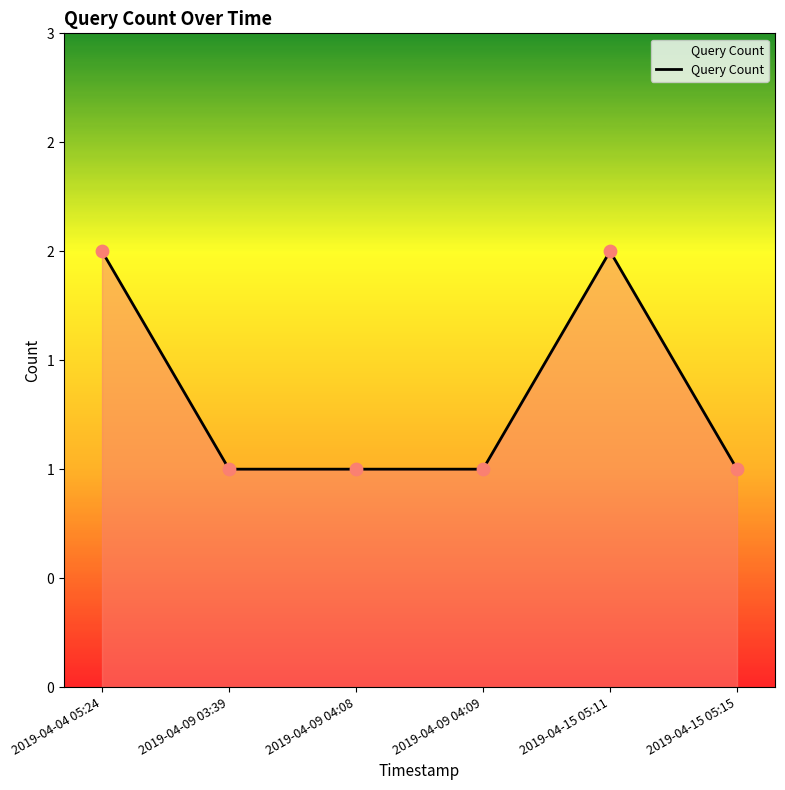

Is this an area chart (filled region under the line)?

Yes